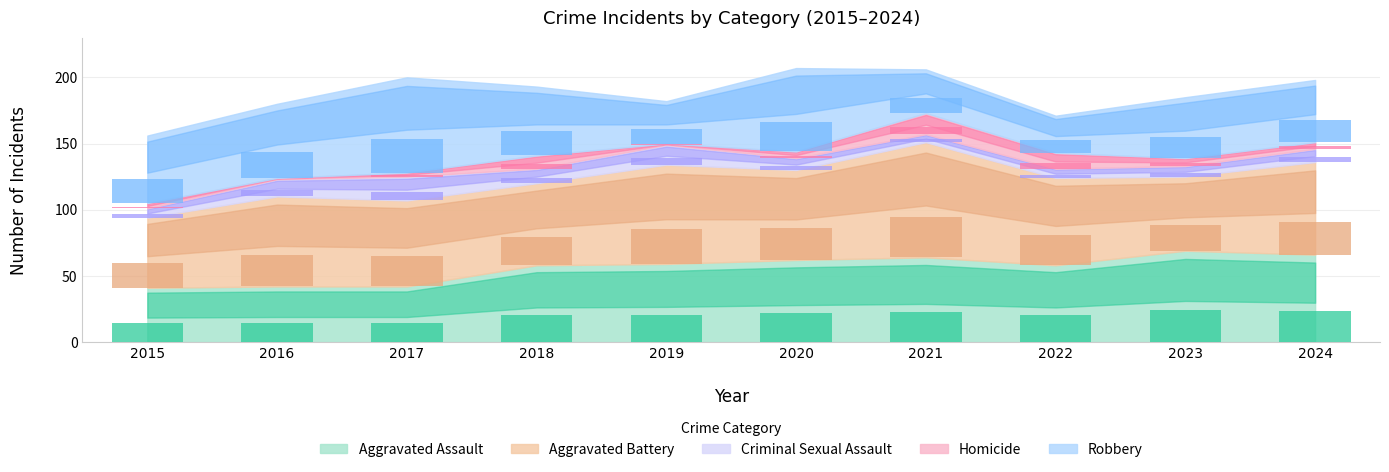

At which category is the sum across all series the highest?

2020